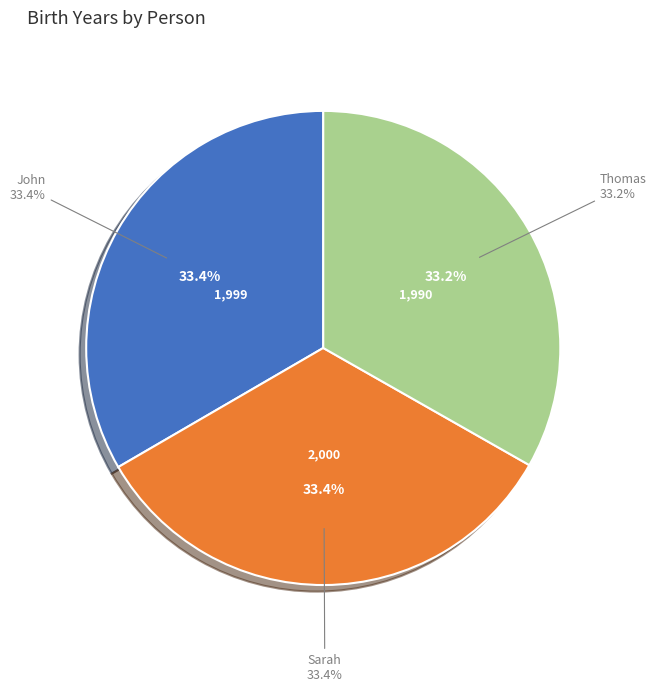

What is the total percentage of John and Thomas?

66.6%